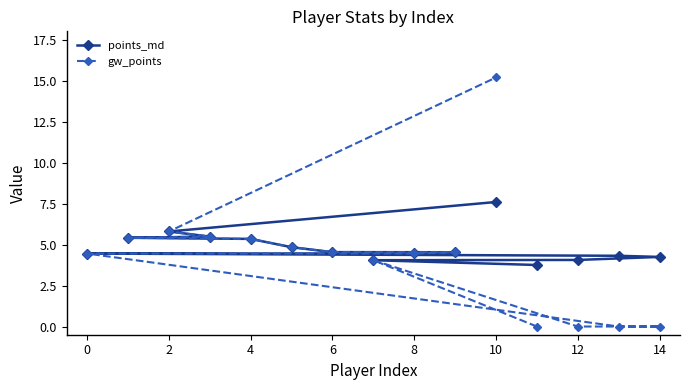

The value of gw_points at 2 is 5.8. True or false?

True